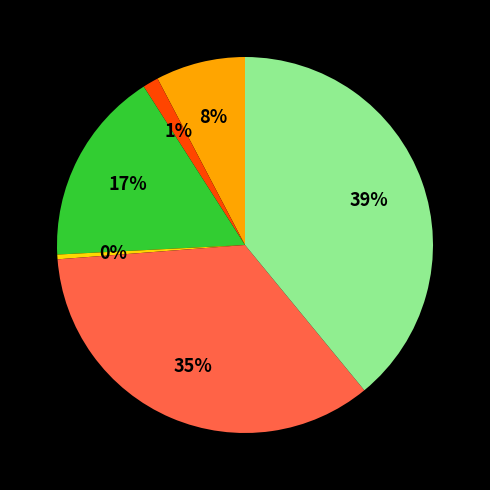

Is there any slice that represents more than half of the pie?

No